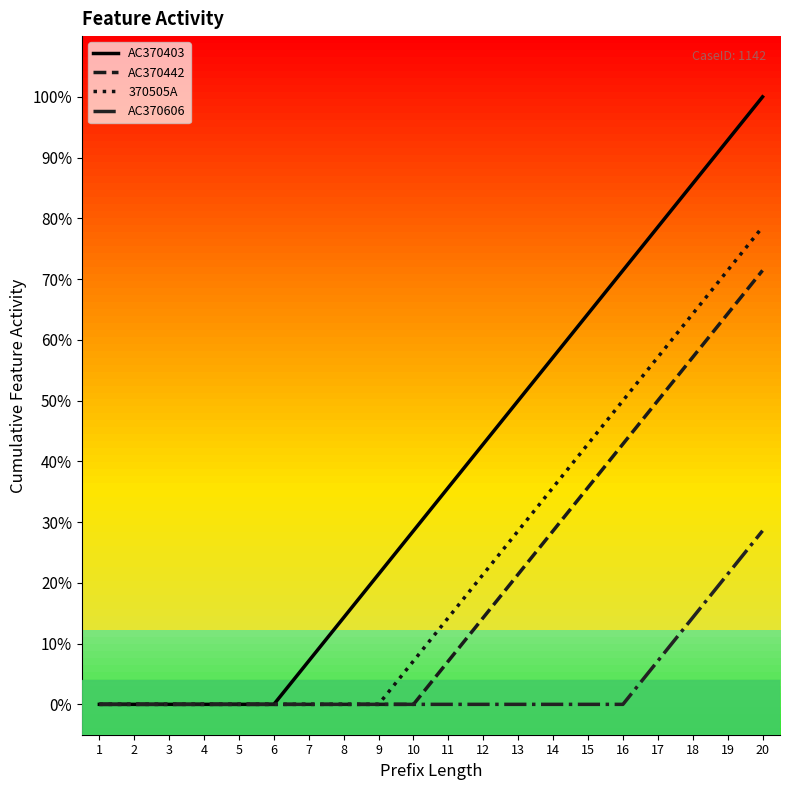

Reading left to right, what are all the values shown in this chart?

AC370403: 0.0	0.0	0.0	0.0	0.0	0.0	0.1	0.1	0.2	0.3	0.4	0.4	0.5	0.6	0.6	0.7	0.8	0.9	0.9	1.0
AC370442: 0.0	0.0	0.0	0.0	0.0	0.0	0.0	0.0	0.0	0.0	0.1	0.1	0.2	0.3	0.4	0.4	0.5	0.6	0.6	0.7
370505A: 0.0	0.0	0.0	0.0	0.0	0.0	0.0	0.0	0.0	0.1	0.1	0.2	0.3	0.4	0.4	0.5	0.6	0.6	0.7	0.8
AC370606: 0.0	0.0	0.0	0.0	0.0	0.0	0.0	0.0	0.0	0.0	0.0	0.0	0.0	0.0	0.0	0.0	0.1	0.1	0.2	0.3